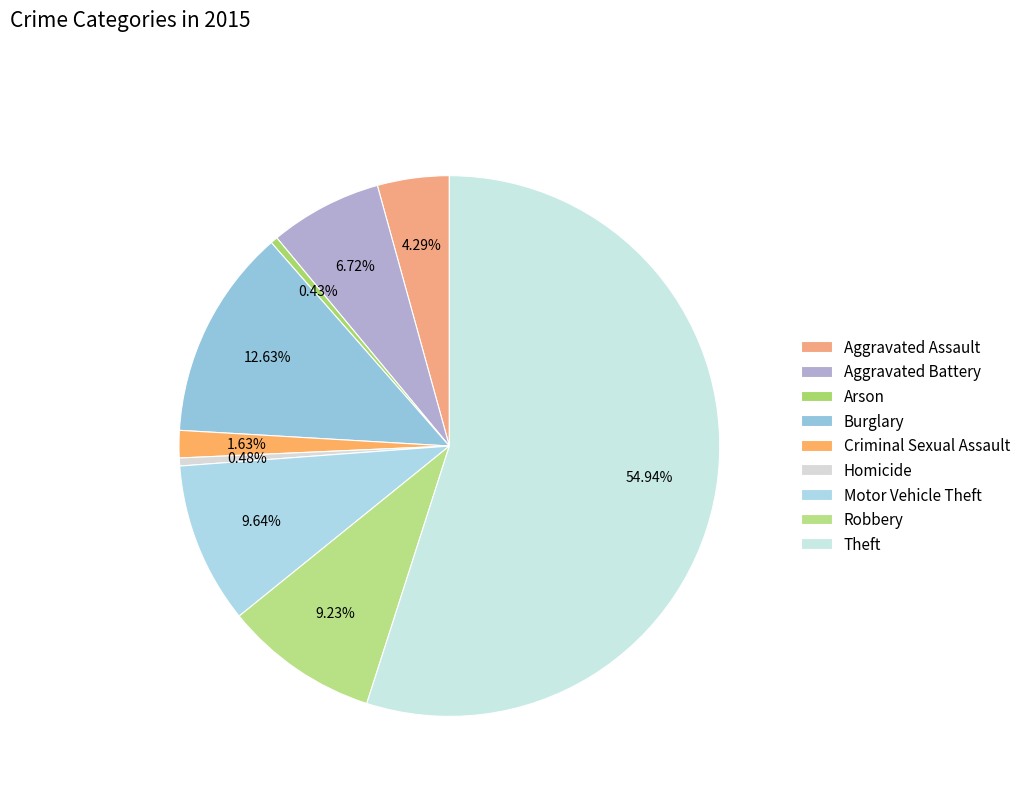

Is it true that Theft is 55% of the pie?

True